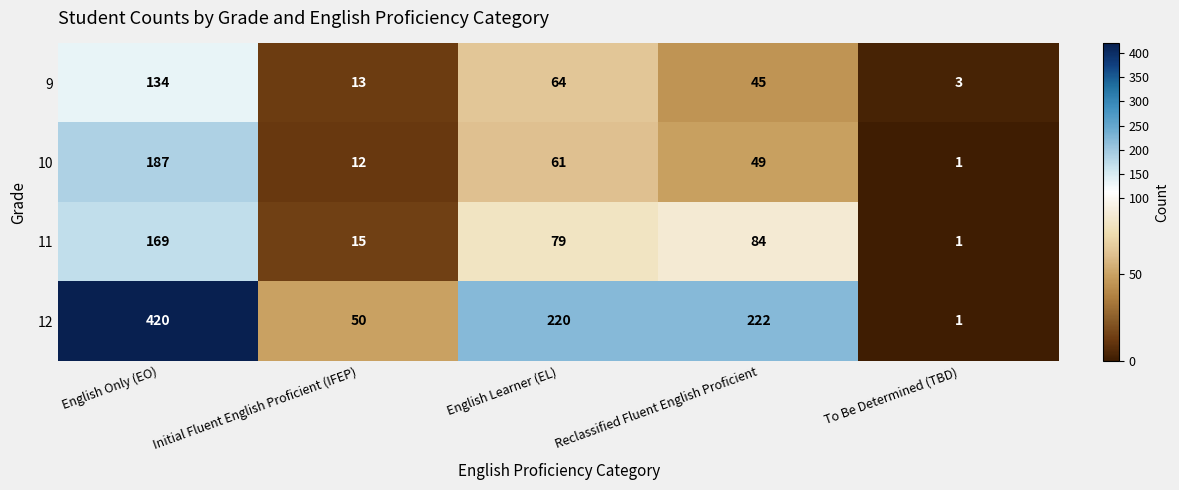

What is the approximate value of 10 at Reclassified Fluent English Proficient, to the nearest 5?

50